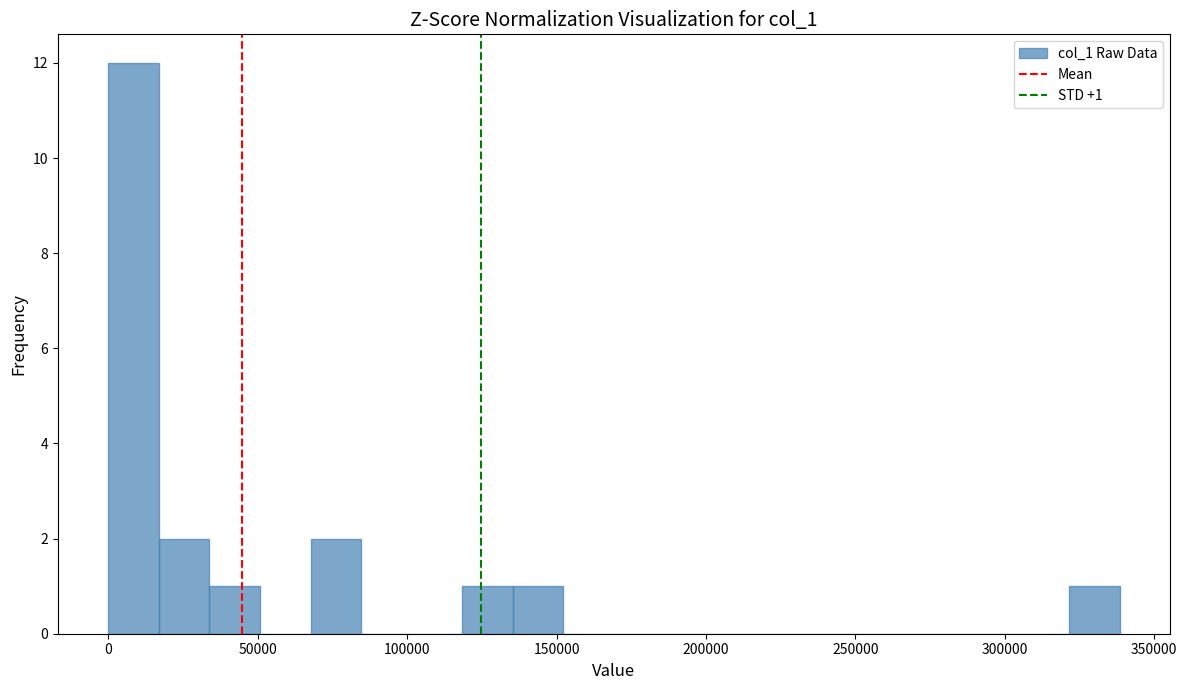

Read against the x-axis, roughly where is the centre of the tallest bar?

10000